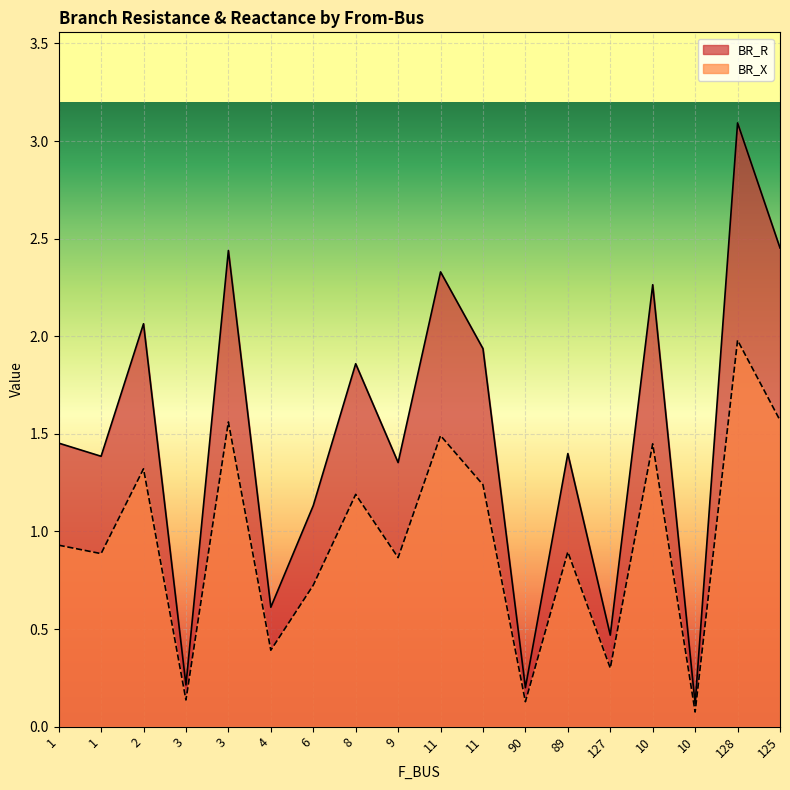

At 3, list the series in order from smallest to largest.

BR_X, BR_R